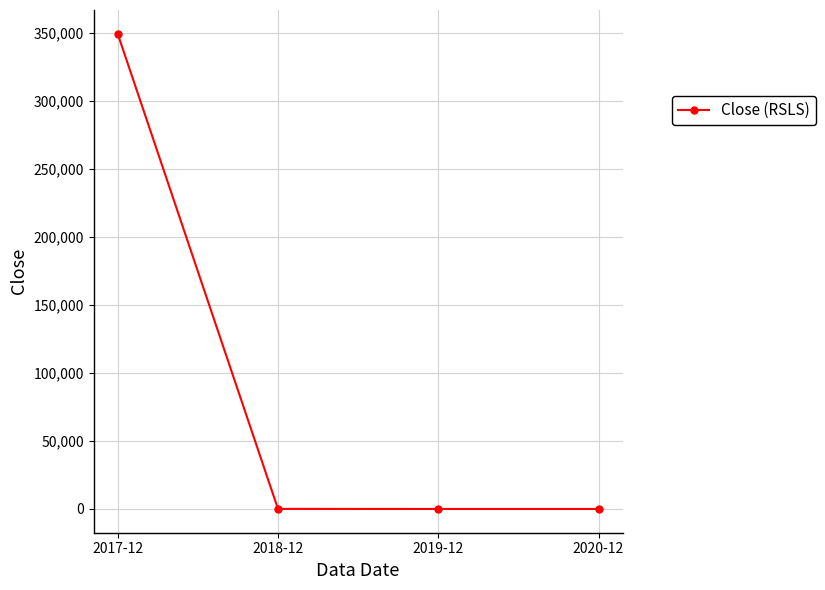

What is the sum of the values at 2018-12 and 2017-12?

349204.5